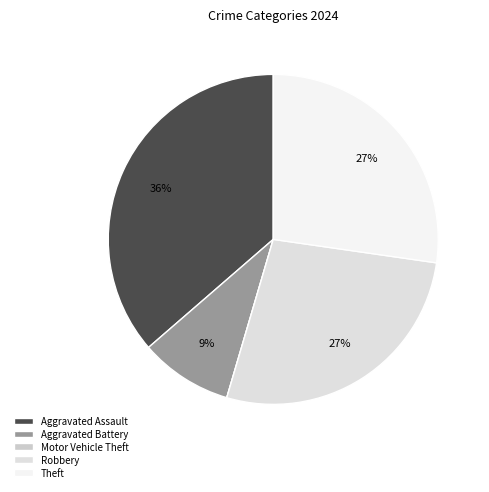

The Aggravated Assault slice represents 27% of the pie. True or false?

False